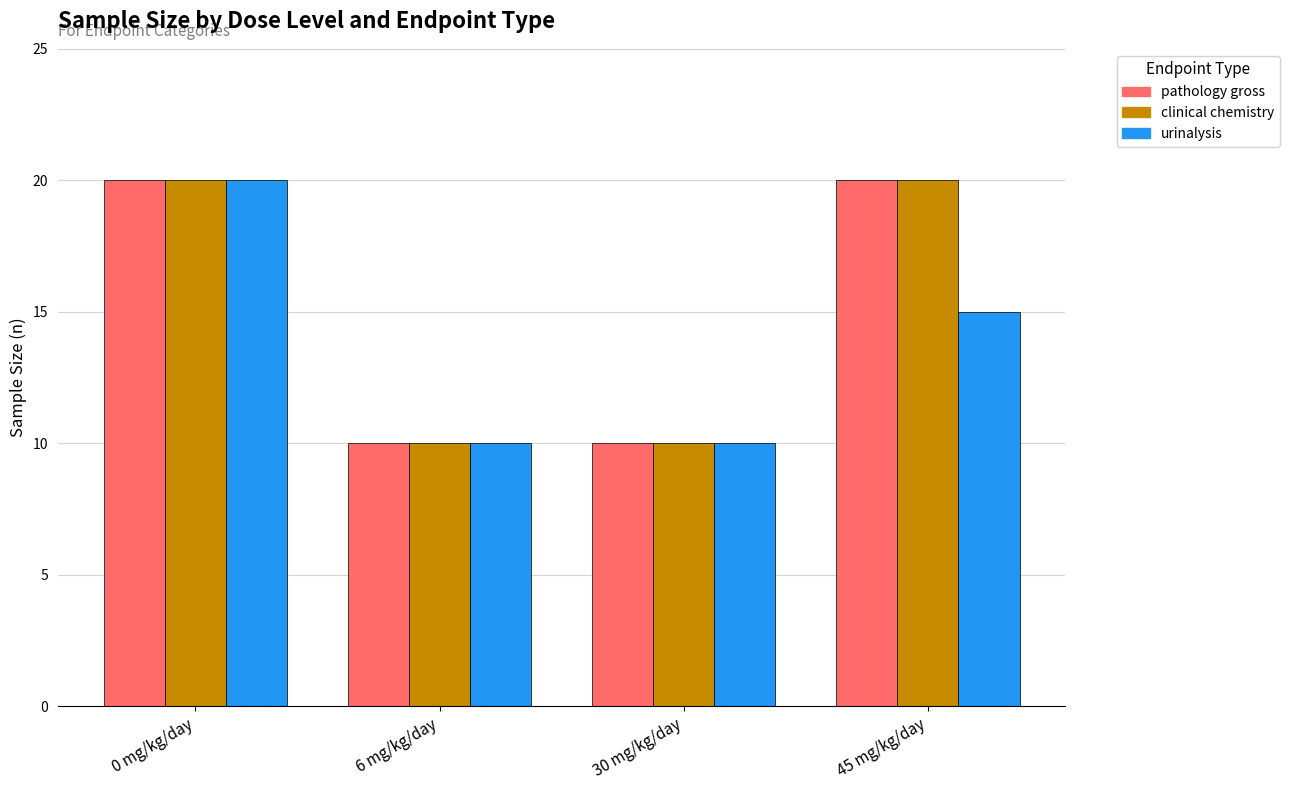

What is the sum of the urinalysis values at 6 mg/kg/day and 30 mg/kg/day?

20